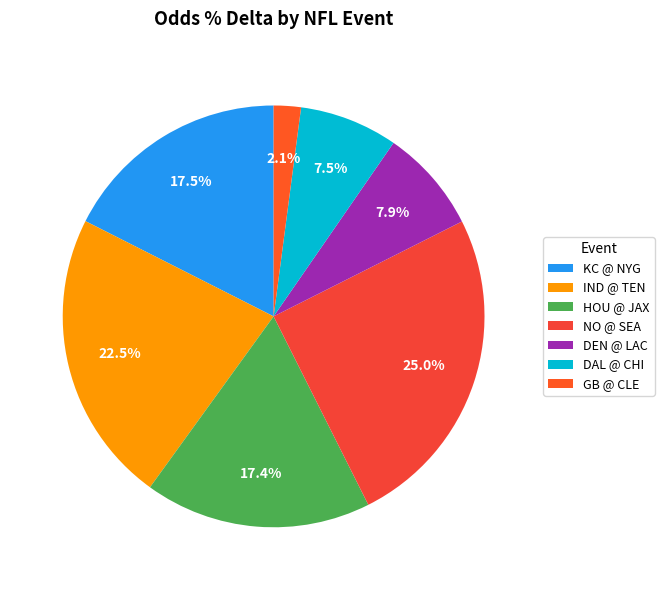

Count the number of slices in the pie.

7